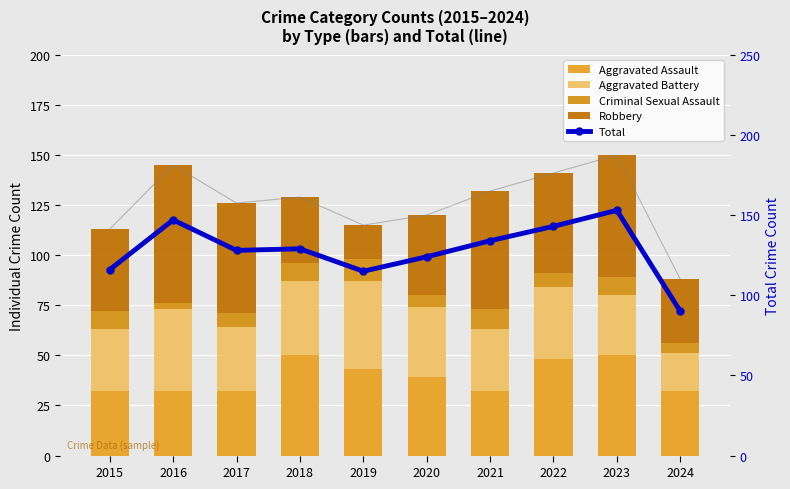

What is the sum of all Criminal Sexual Assault values?

76